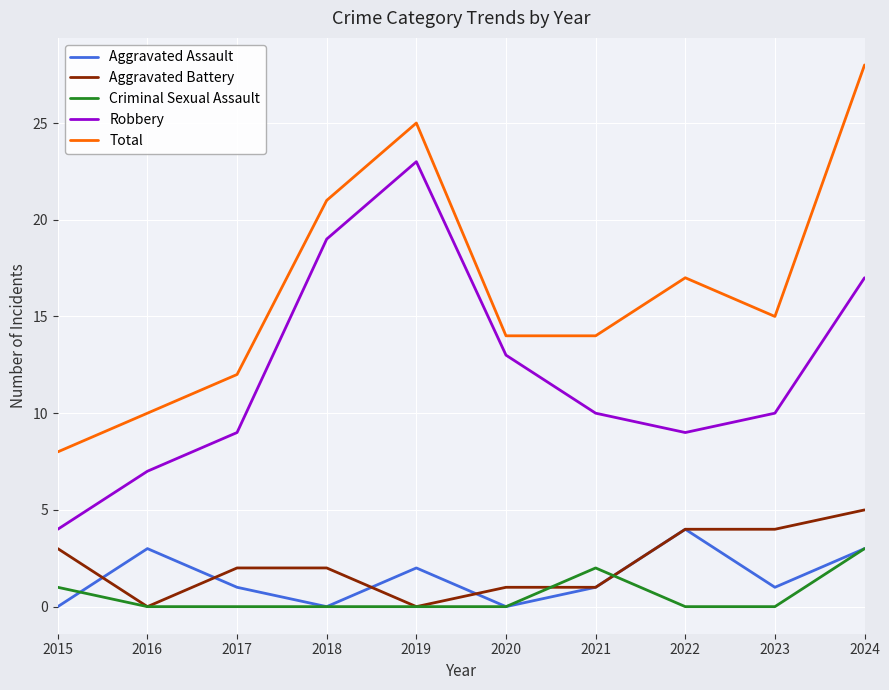

True or false: Total has more than 1 interior local peaks.

True